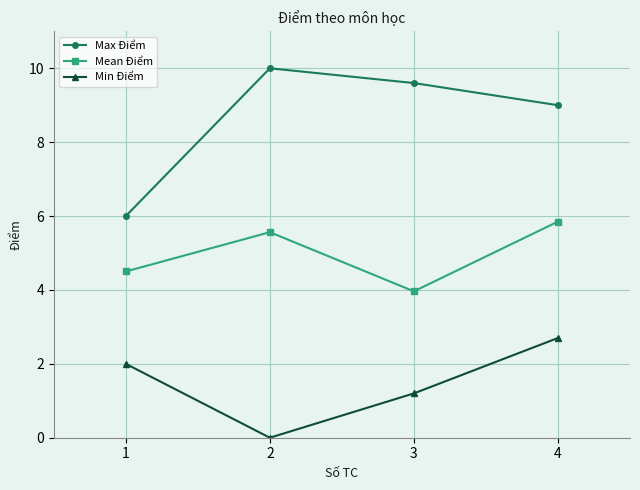

How many distinct data groups are displayed?

3